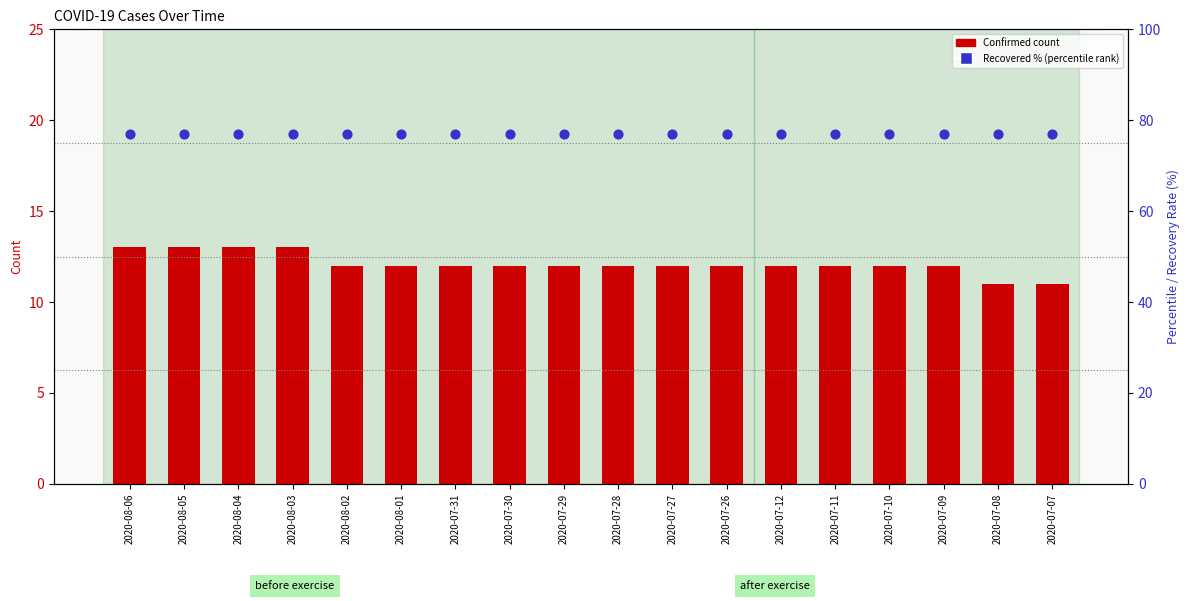

What are all the series names shown in the legend?

Confirmed, Recovered %